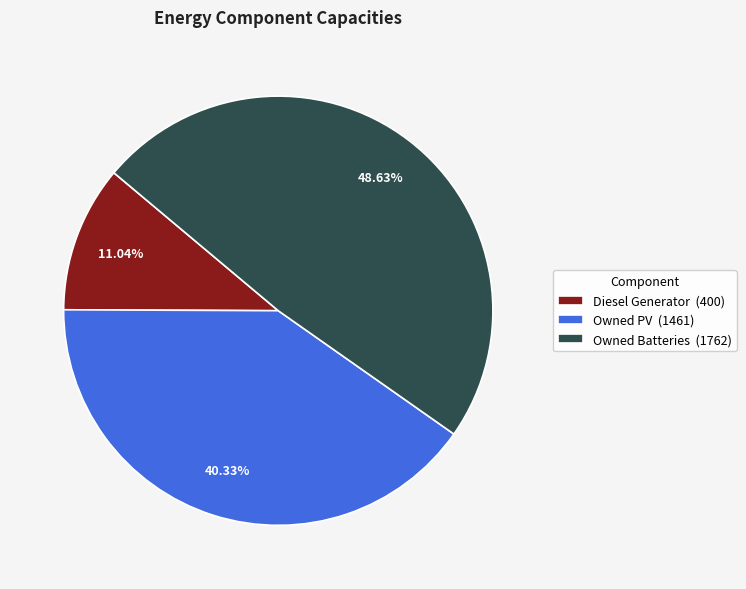

Is the sum of Owned Batteries and Owned PV greater than half?

Yes